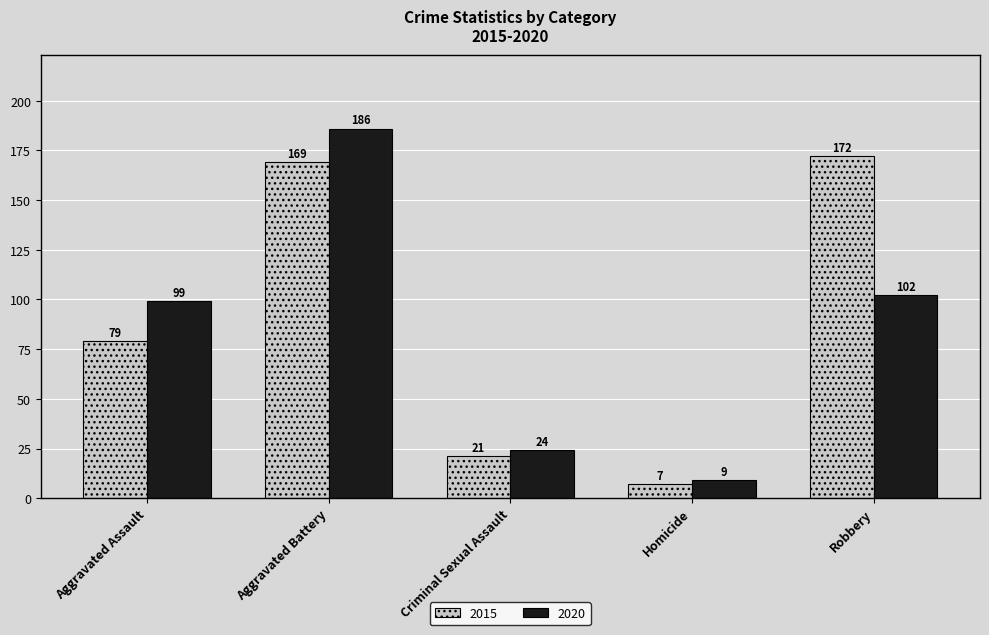

Count the number of categories in the chart.

5